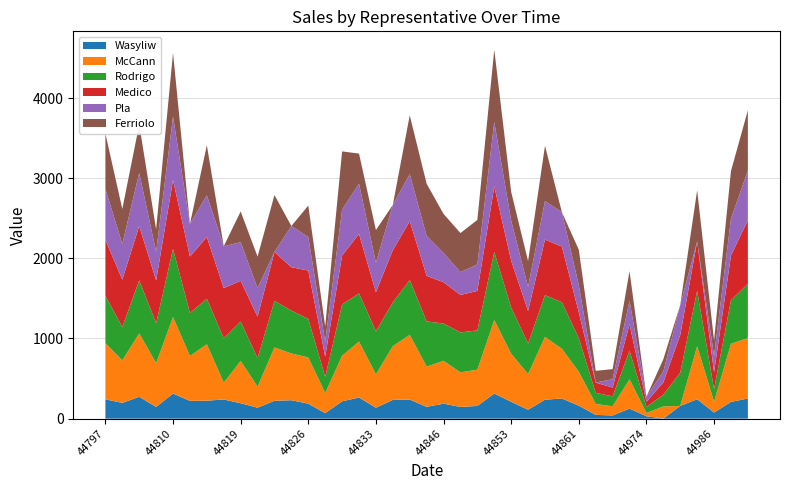

Reading left to right, list all the values displayed in this chart.

Wasyliw: 241.2	196.4	272.6	146.4	312.6	221.7	224.0	239.1	191.6	136.9	223.4	229.8	186.9	68.3	216.3	263.7	136.0	233.7	238.3	147.1	186.8	146.3	158.4	313.0	210.5	111.3	236.6	251.1	162.1	47.0	39.6	124.9	29.9	0.0	158.8	242.1	76.0	208.5	251.8
McCann: 699.9	530.3	790.5	545.6	954.3	560.0	703.7	208.7	528.1	261.3	664.9	583.2	576.7	251.1	568.2	697.7	415.8	670.7	806.3	502.4	534.3	430.6	453.3	916.5	598.3	445.0	782.8	620.1	422.1	136.2	114.3	365.9	40.4	152.6	0.0	661.1	133.7	725.7	752.9
Rodrigo: 590.7	415.7	661.8	498.1	850.0	535.6	567.2	553.0	491.3	356.0	579.8	535.5	480.6	200.8	640.4	601.4	538.8	547.4	684.1	563.5	465.4	498.7	489.2	850.4	576.0	382.3	521.3	580.7	418.2	138.3	124.4	357.4	75.9	145.9	414.6	691.1	156.6	543.5	678.1
Medico: 699.9	591.6	677.3	535.4	860.2	705.6	770.3	627.3	508.9	517.2	611.0	540.7	603.0	254.3	610.6	740.3	487.1	650.3	734.9	568.6	514.9	467.5	492.6	819.1	585.1	404.9	693.4	694.2	324.2	128.3	109.0	328.9	63.7	153.3	471.7	616.9	213.5	557.7	792.9
Pla: 633.6	444.9	663.7	356.6	790.3	405.0	520.9	522.5	481.3	356.5	0.0	514.2	418.0	188.0	570.6	628.1	368.0	563.9	587.0	496.7	365.7	284.5	330.0	803.1	500.9	300.7	481.3	429.7	338.4	0.0	105.2	293.6	64.6	136.4	373.3	0.0	203.8	459.5	618.8
Ferriolo: 691.6	436.8	603.1	279.7	795.0	0.0	624.0	0.0	383.3	393.4	709.9	0.0	392.7	187.3	727.7	375.4	407.3	0.0	732.7	652.3	486.8	487.7	555.4	899.5	358.0	321.4	687.9	0.0	441.5	146.6	125.4	369.3	0.0	152.9	0.0	637.2	191.0	593.5	752.4